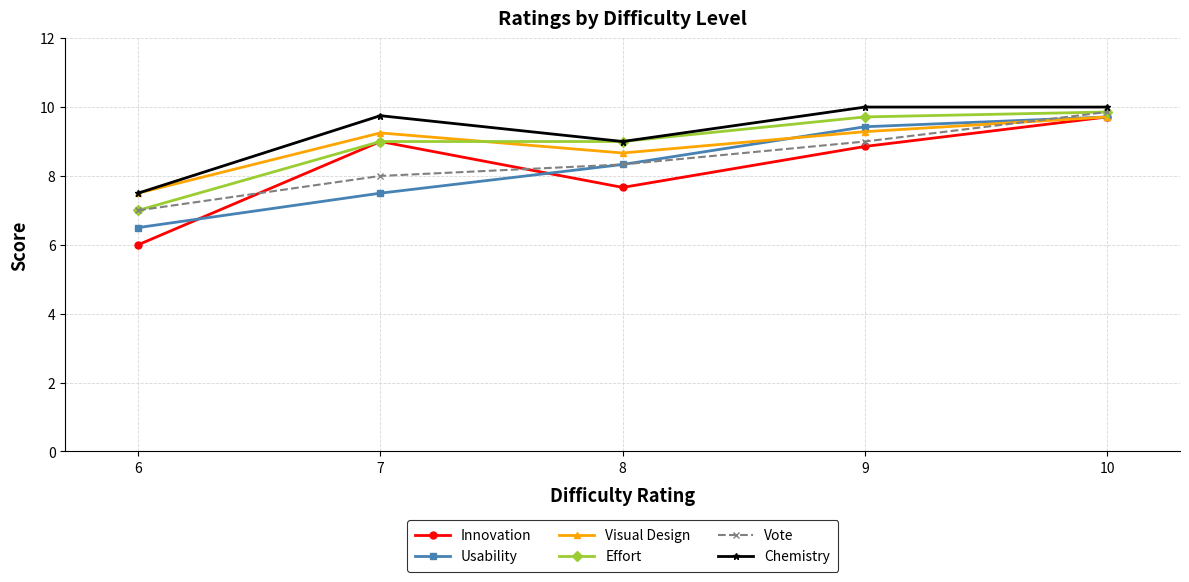

How many categories are shown in the chart?

5